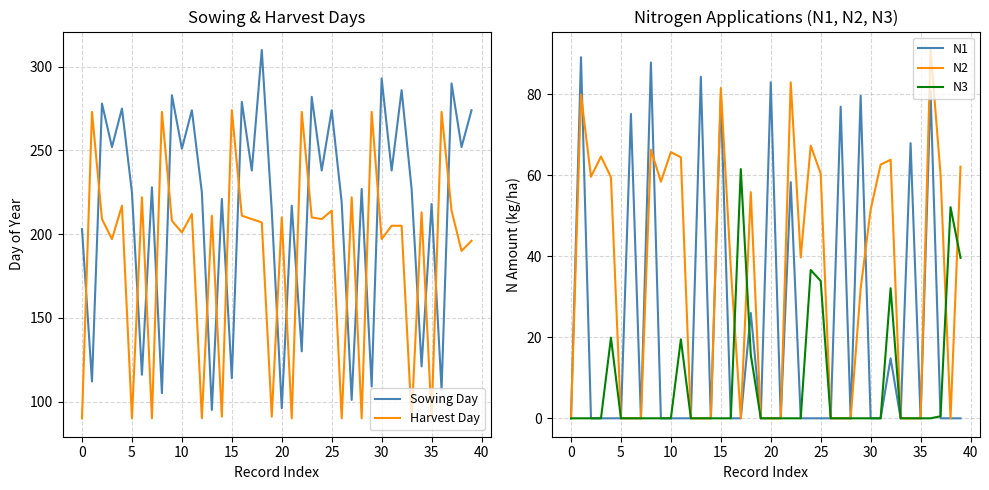

Is the value of N3 at 28 greater than the value of Sowing Day at 18?

No